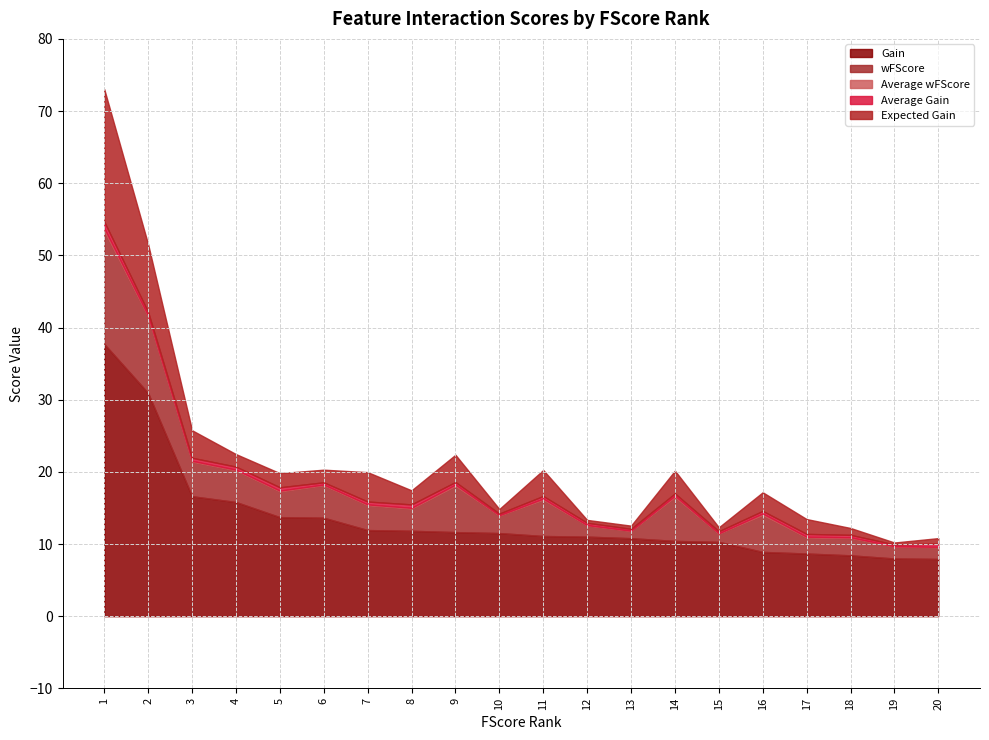

What is the value of the wFScore point at the 20th from the left?

1.6